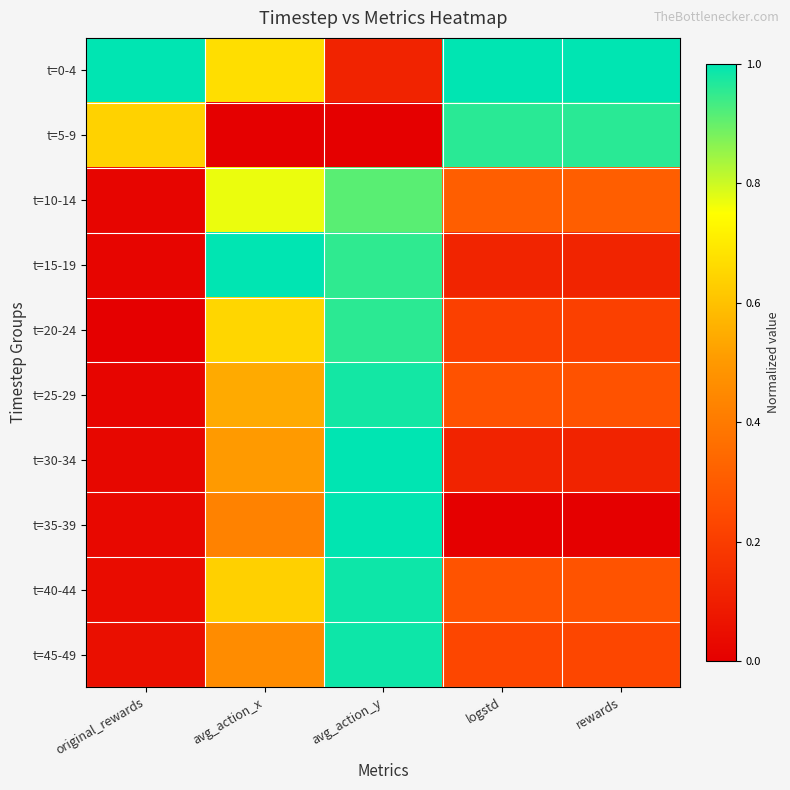

What is the spread (max minus min) of values at rewards?

1.0